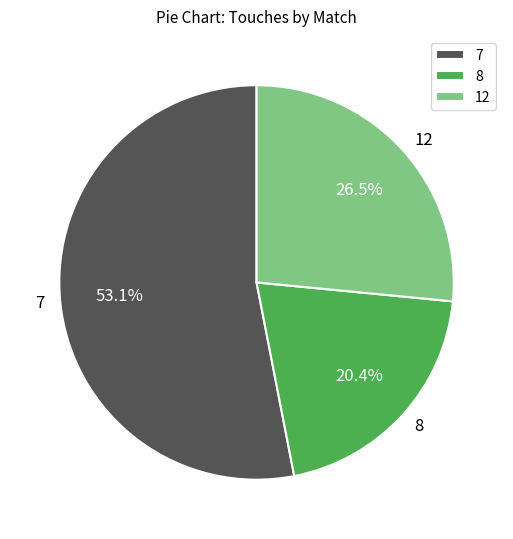

Rank the categories by value from lowest to highest.

8, 12, 7